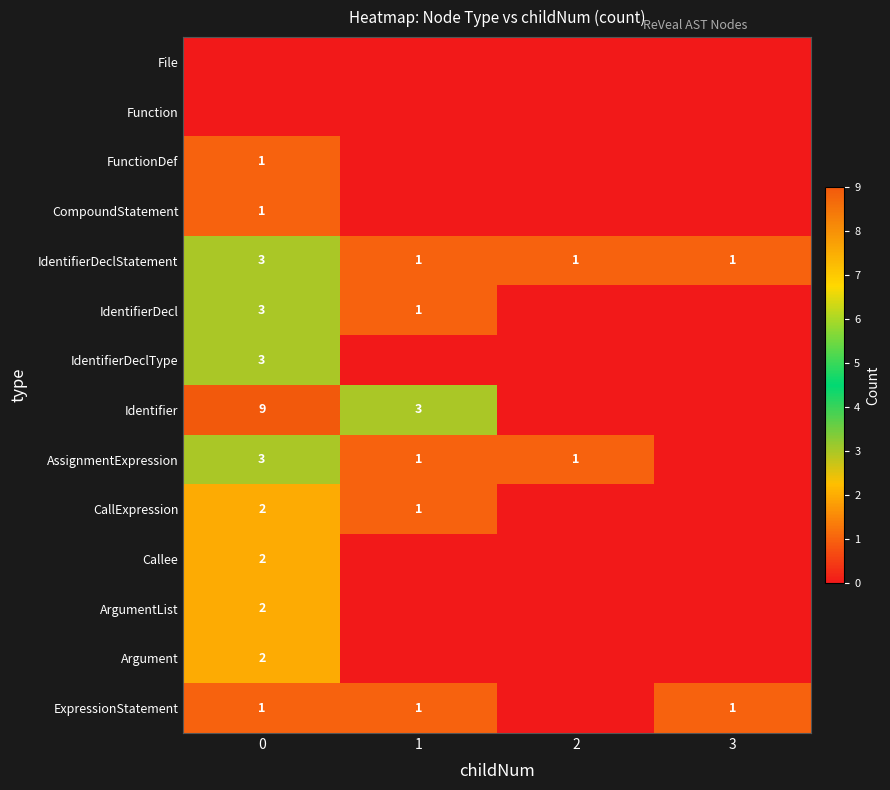

The Callee series shows 1 at 0. True or false?

False